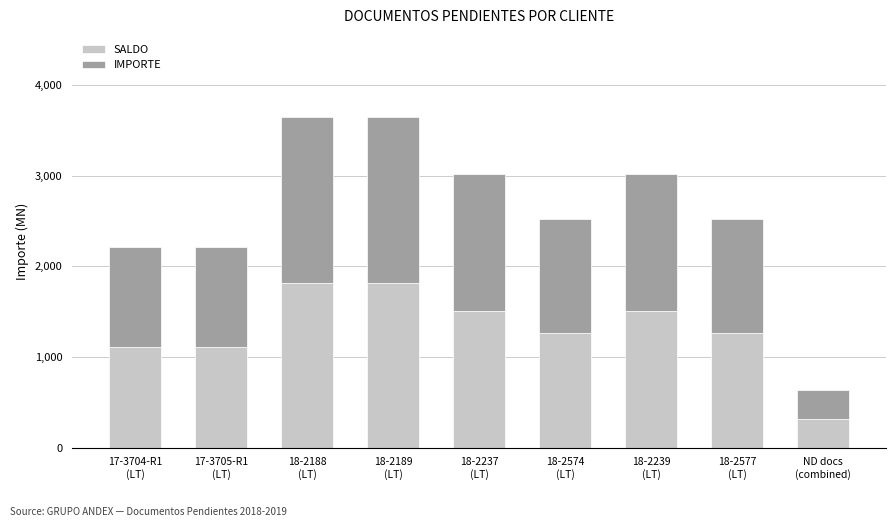

How many data points does each series have?

9